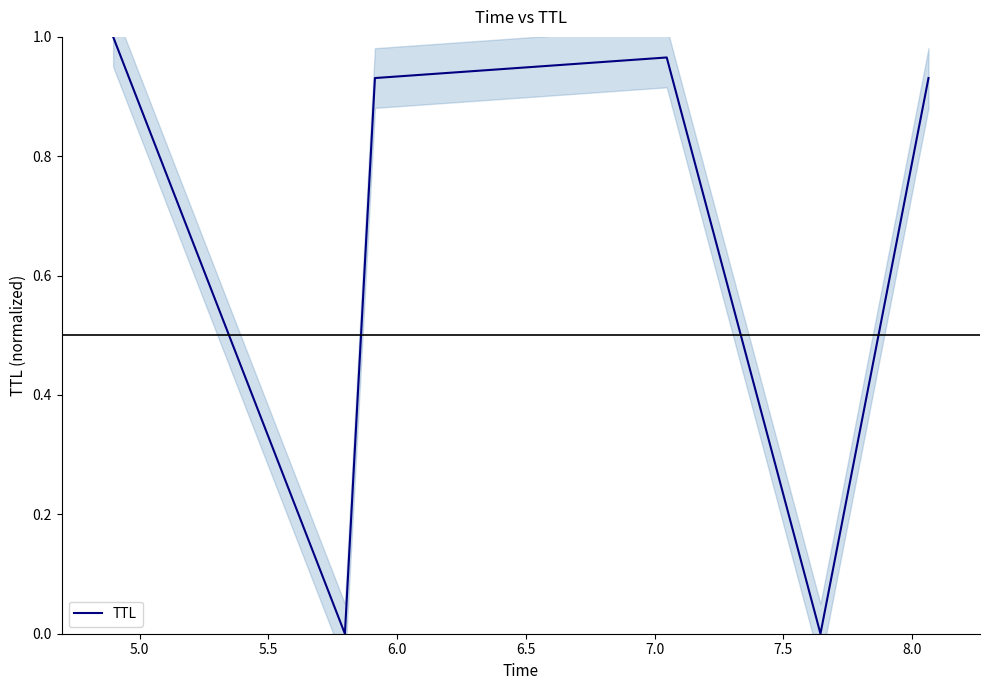

The value at 5.0 is 0.4. True or false?

False